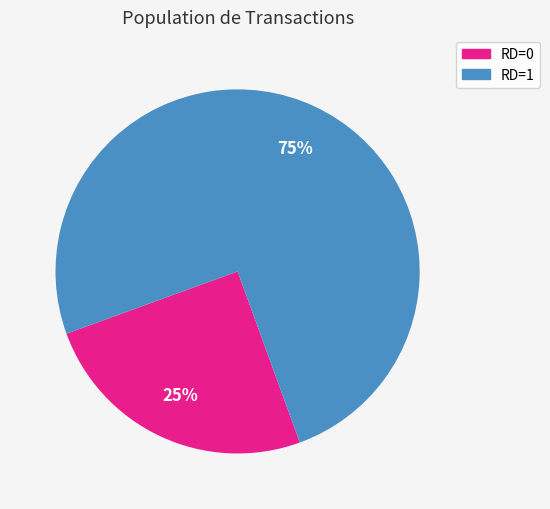

To the nearest percent, what is the average slice percentage?

50%